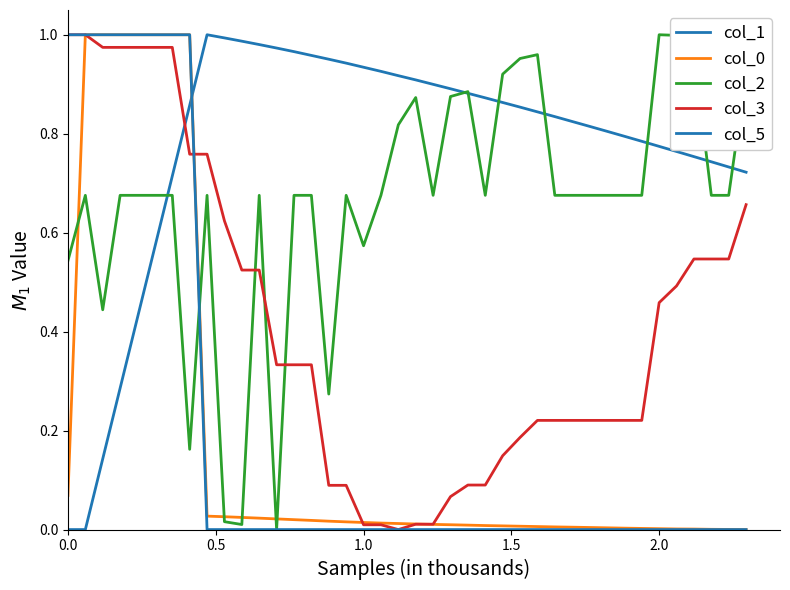

Does the chart display data point markers on the line(s)?

No